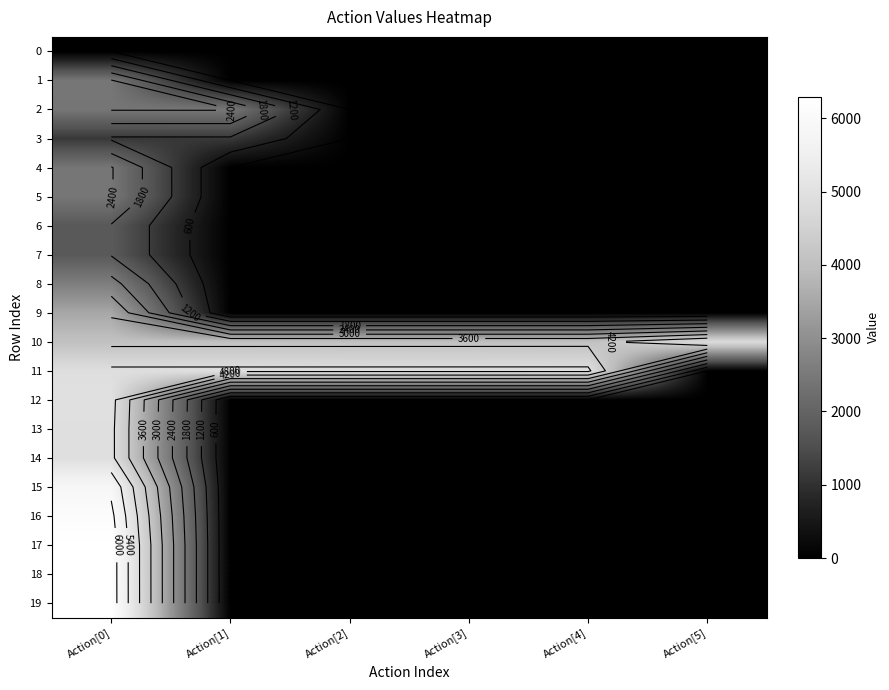

What is the maximum value for 19?

6297